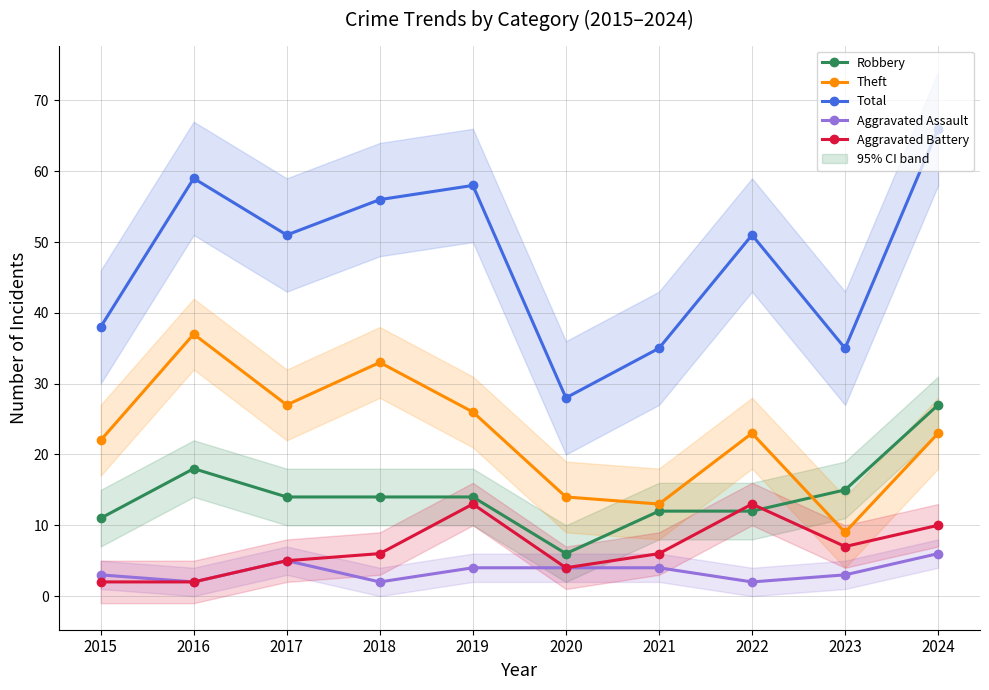

Which label corresponds to the largest value in the chart?

2024